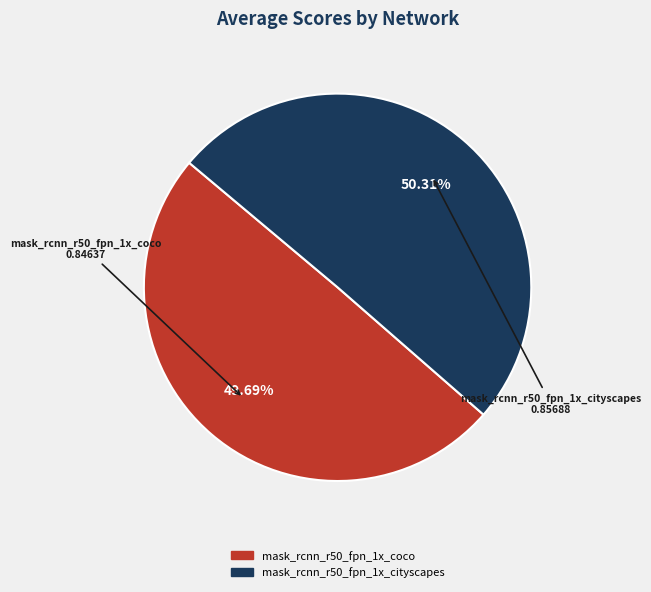

True or false: mask_rcnn_r50_fpn_1x_coco accounts for 50% of the total.

True